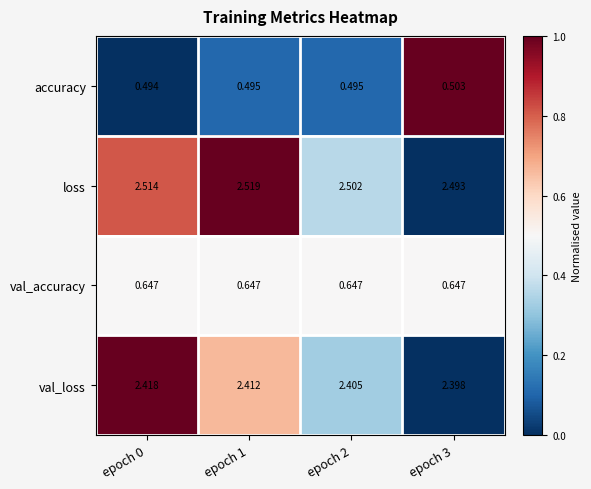

Which series has the widest spread of values?

loss